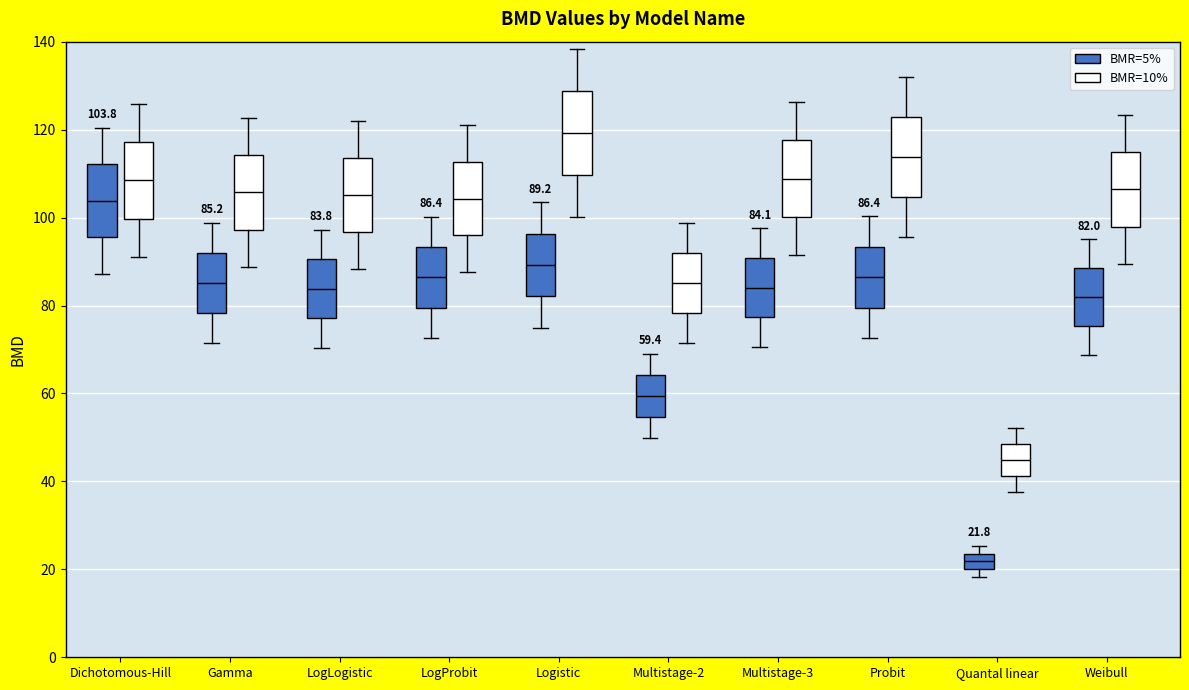

Which box's median line is the highest?

Logistic (BMR=10%)